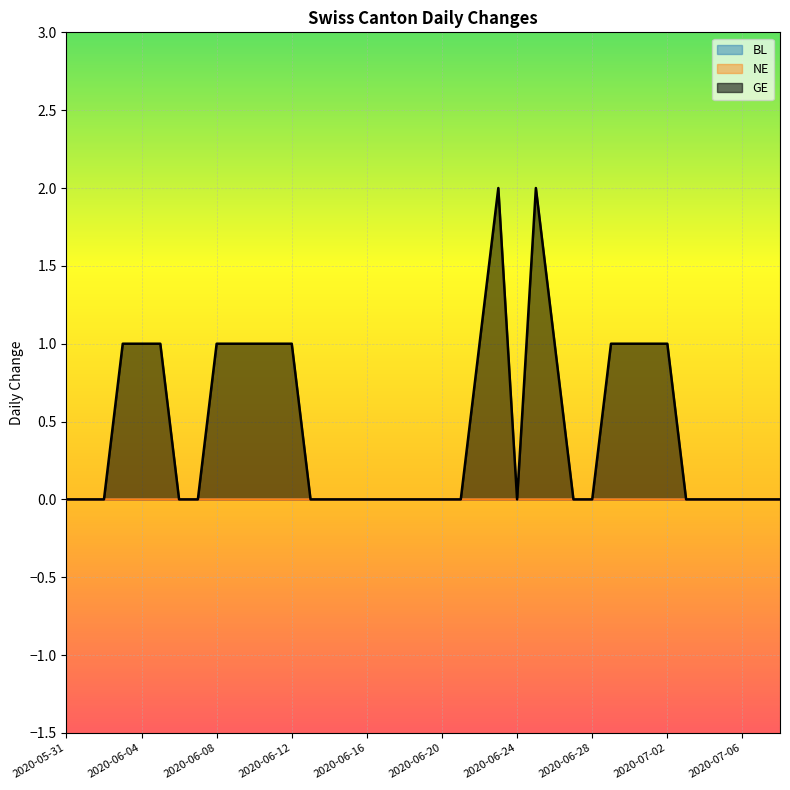

What is the sum of the GE values at 2020-06-28 and 2020-06-11?

1